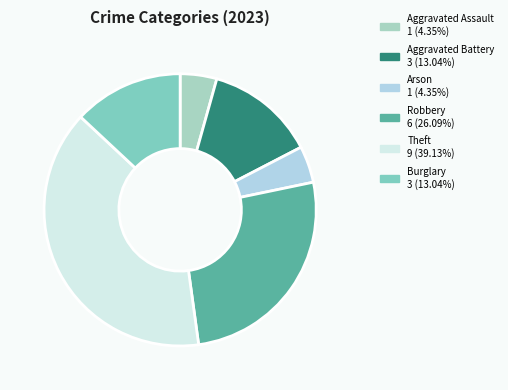

Which slice is the largest?

Theft